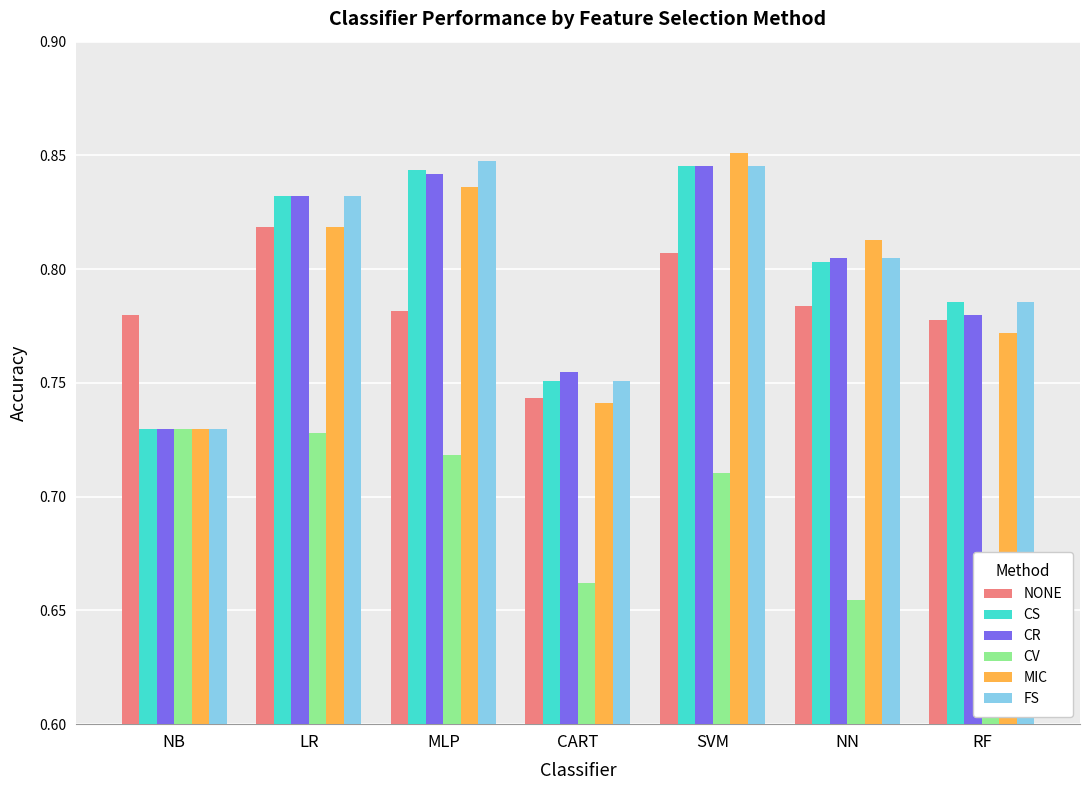

Between NB and MLP, which series saw the biggest shift?

FS